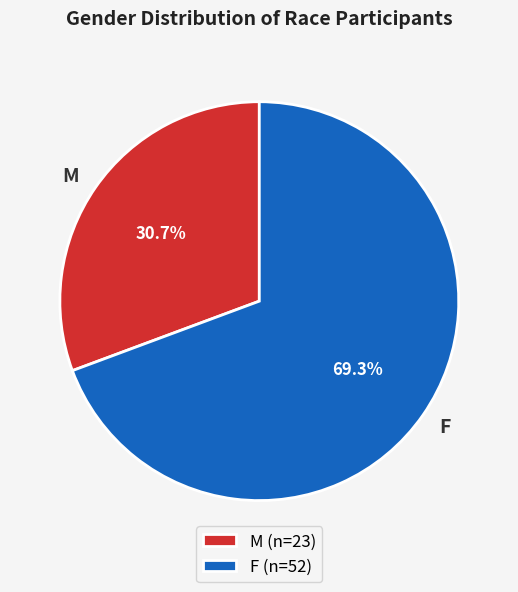

Is it true that M is 42% of the pie?

False